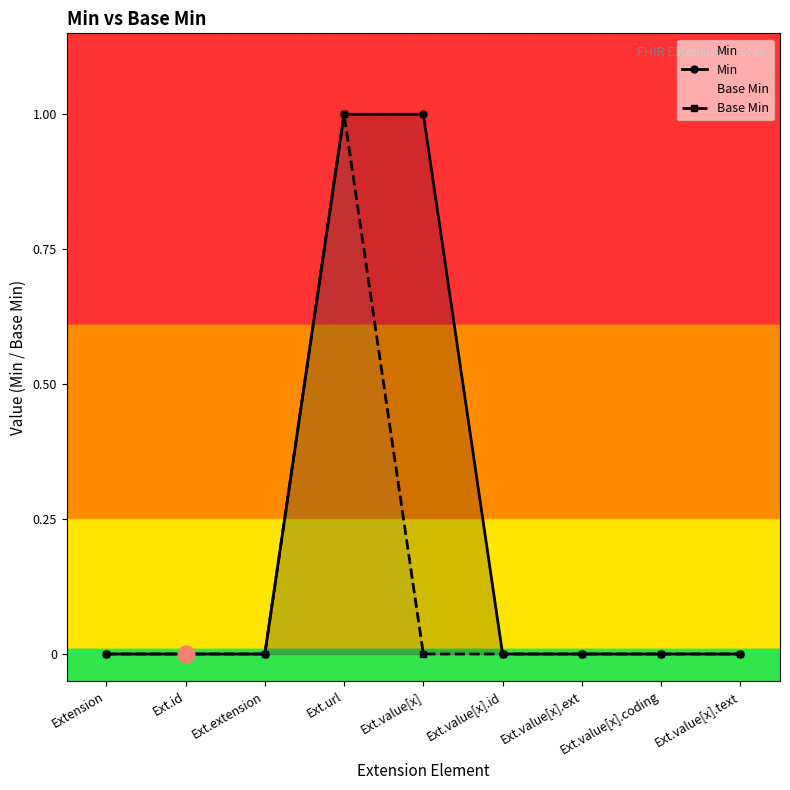

Rank the categories by Min value from highest to lowest.

Ext.url, Ext.value[x], Extension, Ext.id, Ext.extension, Ext.value[x].id, Ext.value[x].ext, Ext.value[x].coding, Ext.value[x].text